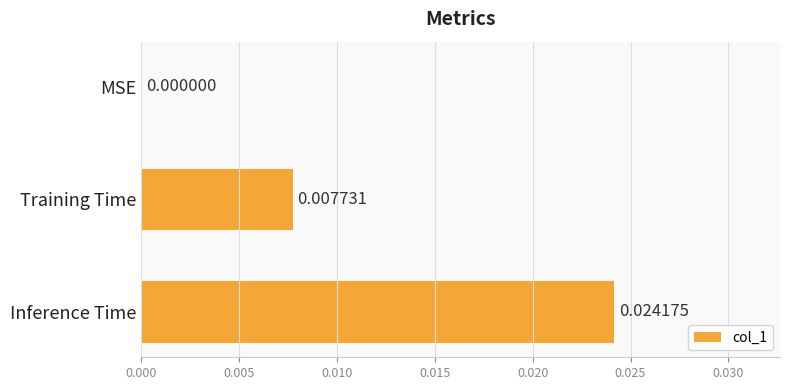

Which category has the highest value across all series?

Inference Time